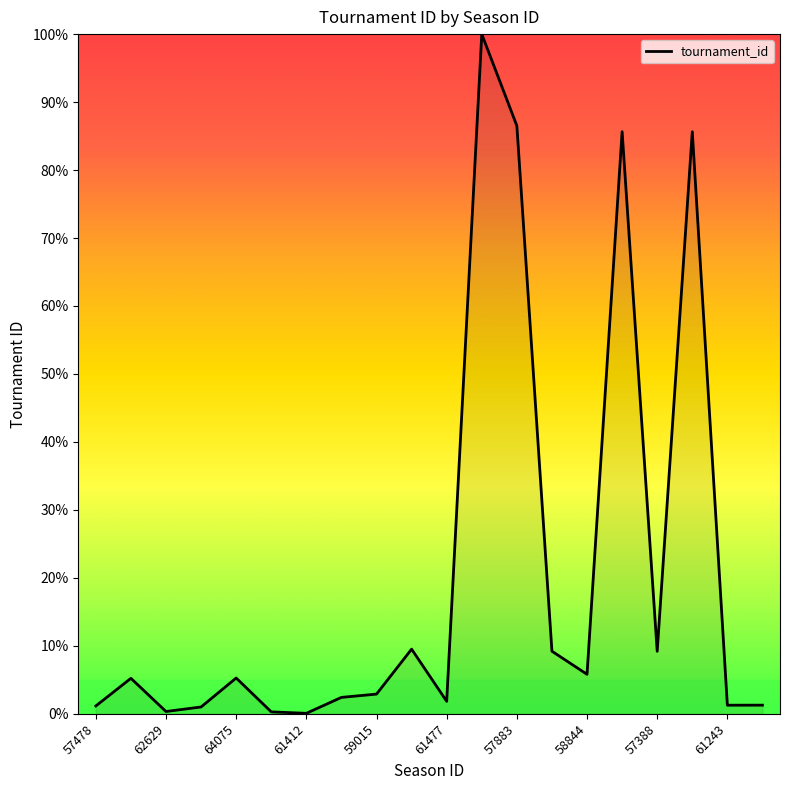

What is the greatest value displayed?

100.0